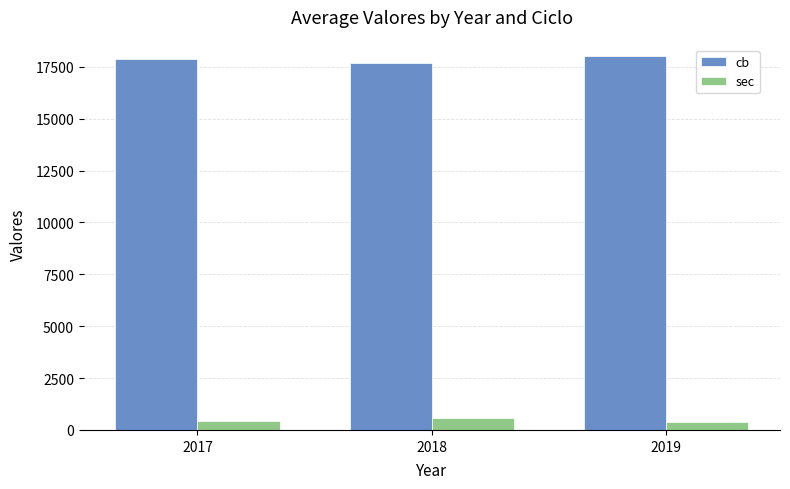

Is it true that cb equals 17885.4 at 2017?

True